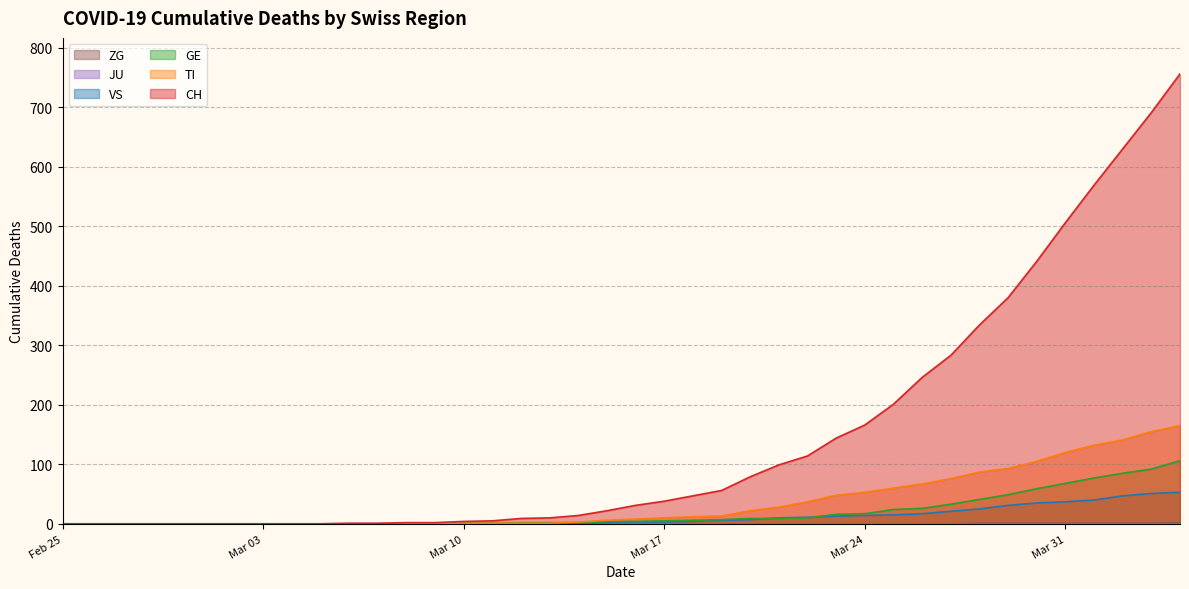

Which series has the largest total across all categories?

CH